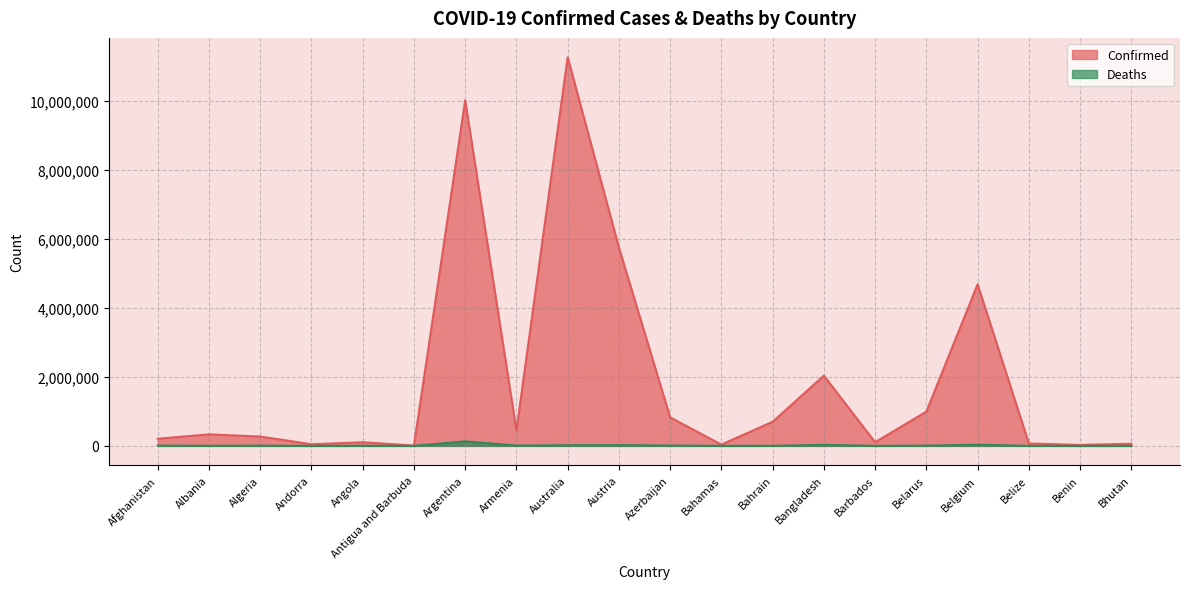

Which label corresponds to the largest value in the chart?

Australia